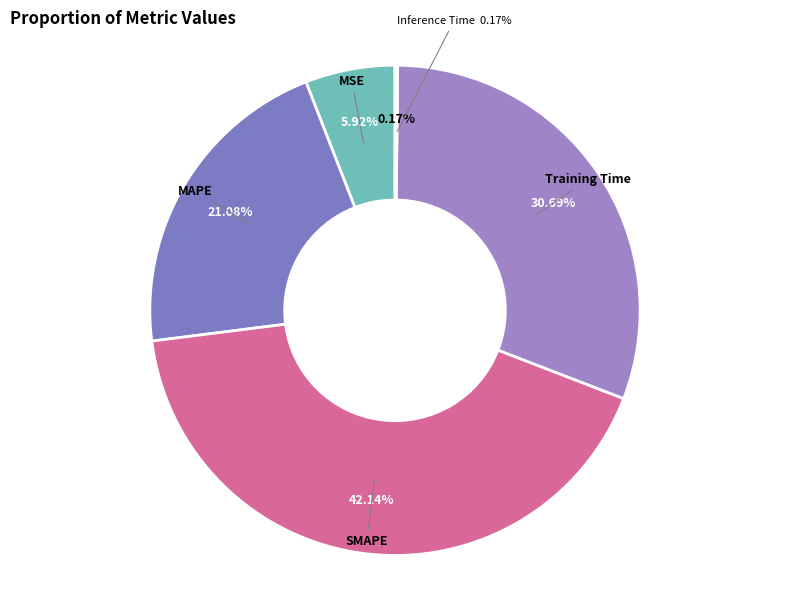

Which has a higher value, MAPE or Inference Time?

MAPE